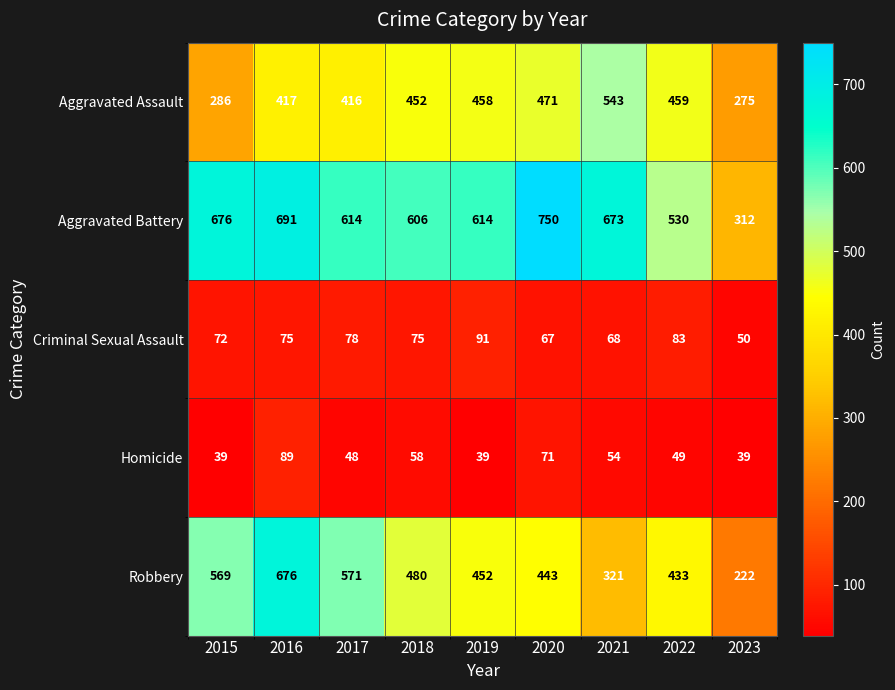

Is it true that Robbery equals 676 at 2016?

True